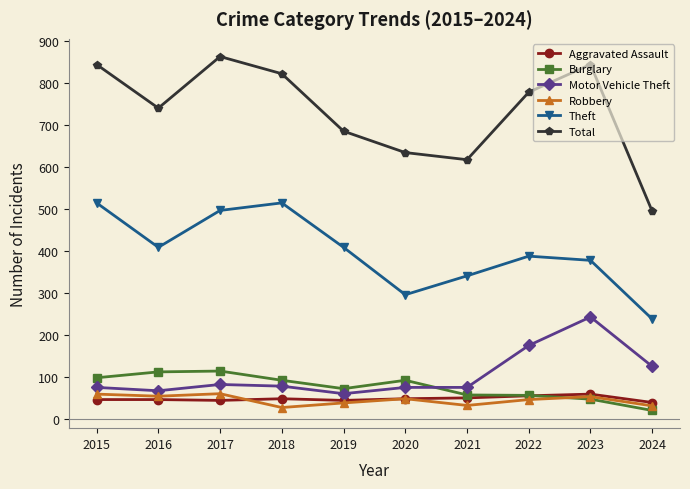

The value of Theft at 2021 is 206. True or false?

False